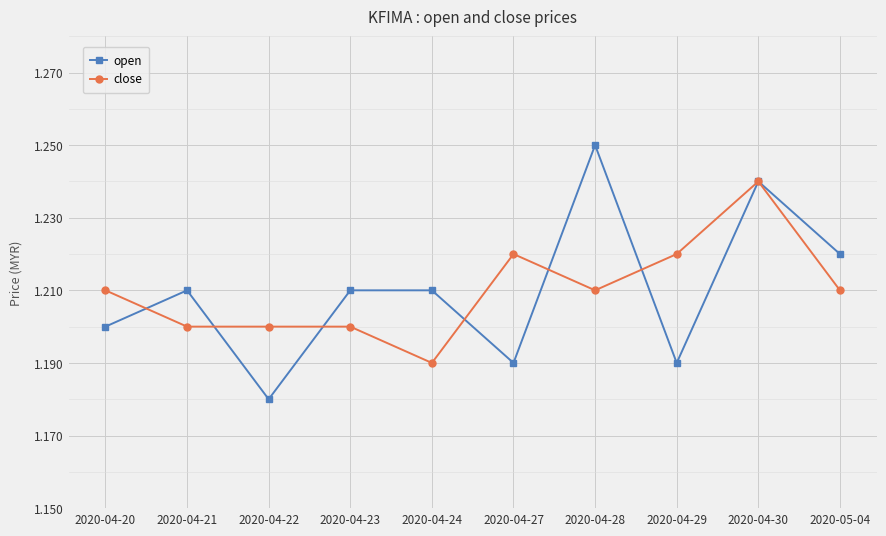

What are all the series names shown in the legend?

open, close